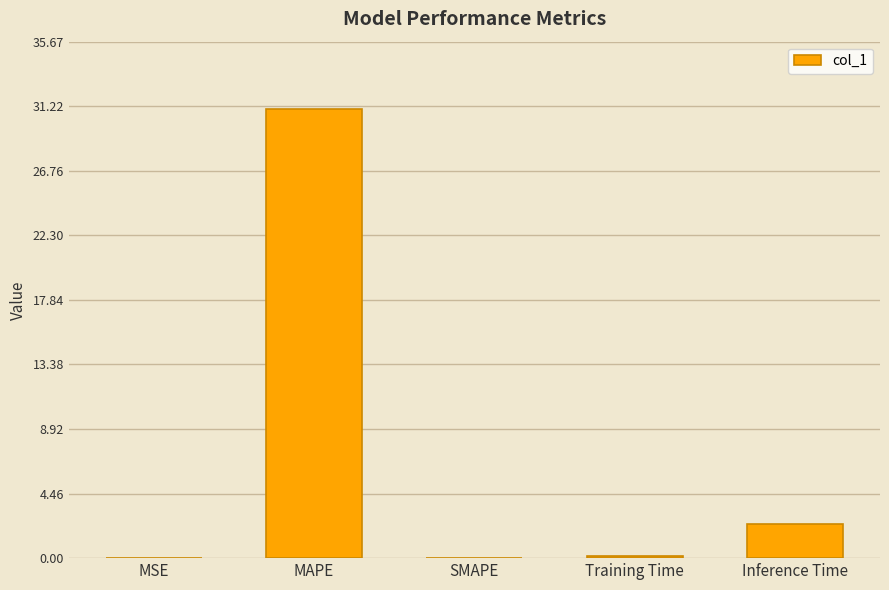

Approximately how many times larger is the value at Inference Time compared to MAPE?

0.1